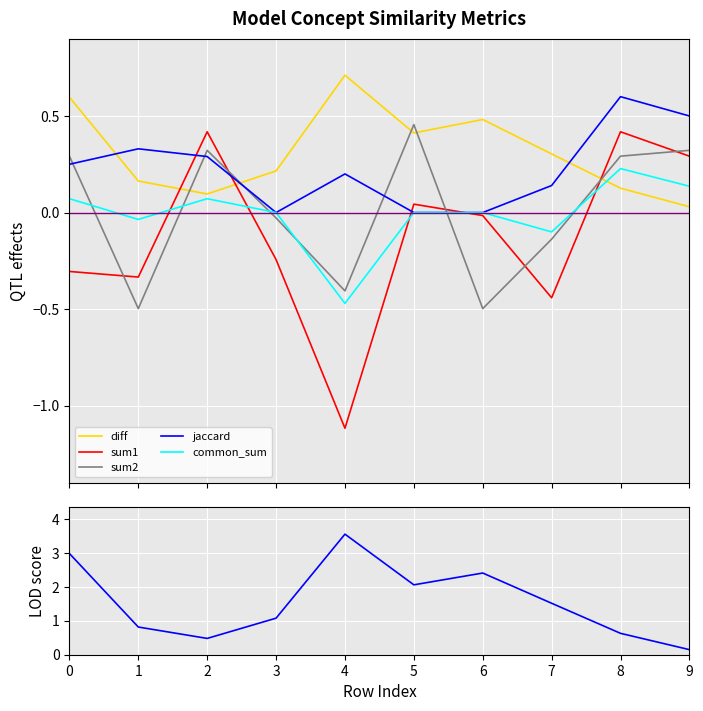

Rank the series at 4 from highest to lowest value.

LOD, diff, jaccard, sum2, common_sum, sum1